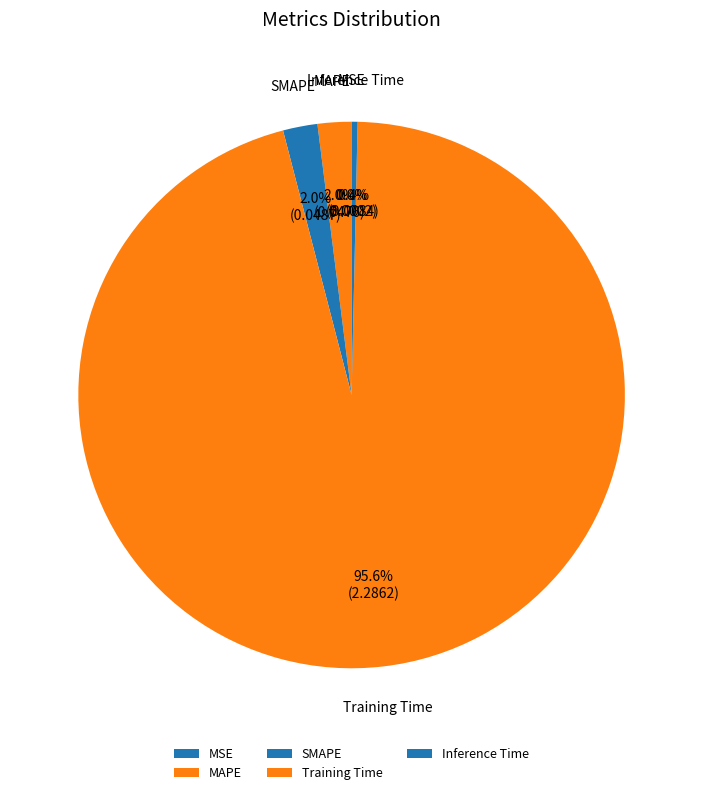

Do Inference Time and MAPE together represent more than half of the pie?

No